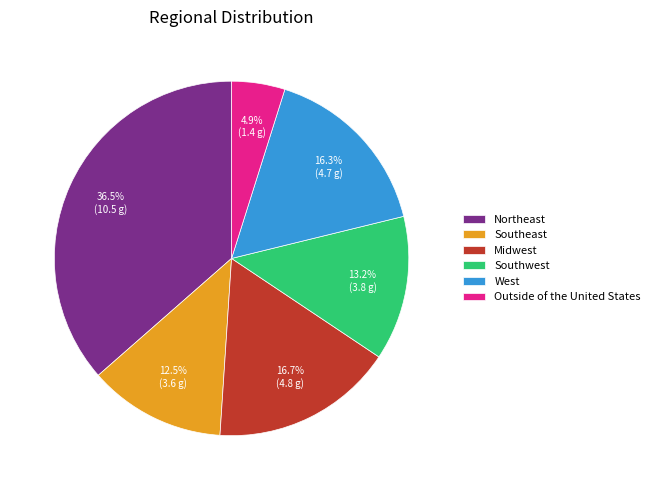

What percentage do Southwest and West together represent?

29.5%